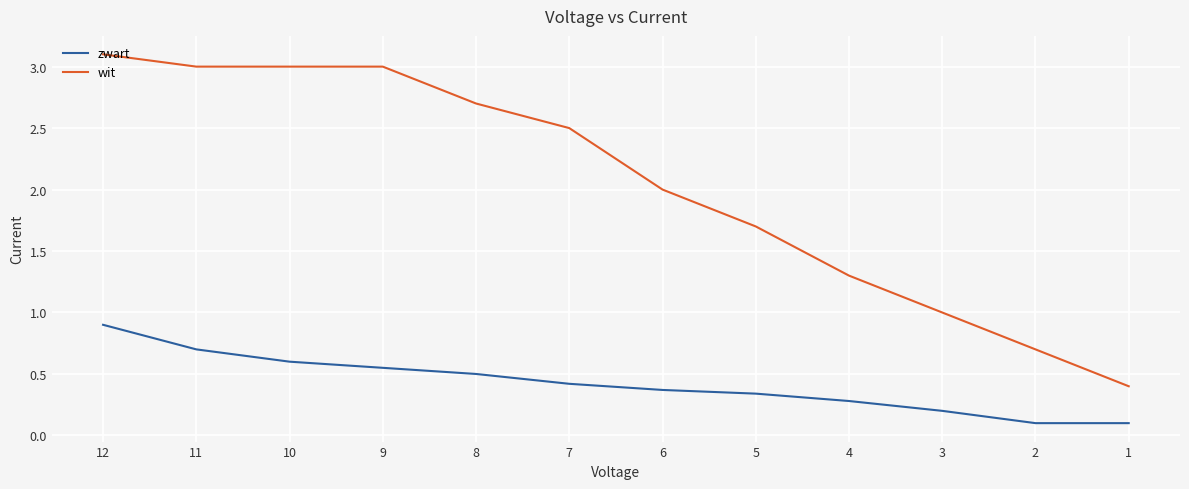

What is the difference between the maximum and minimum values in the zwart series?

0.8